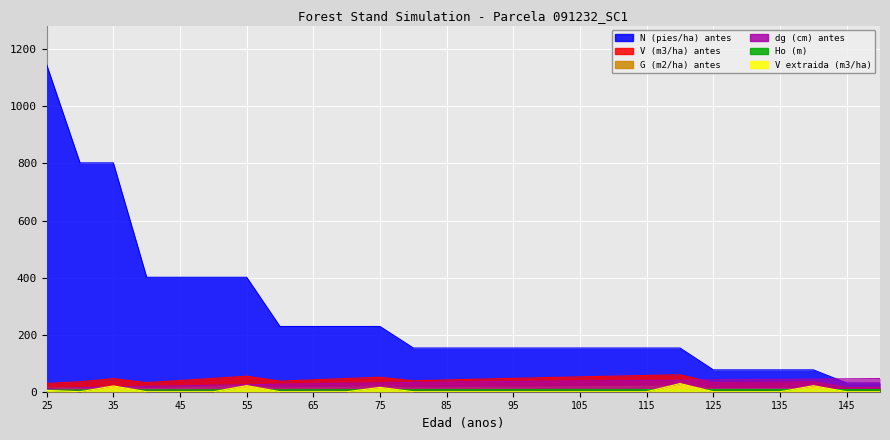

Does the chart display data point markers on the line(s)?

No